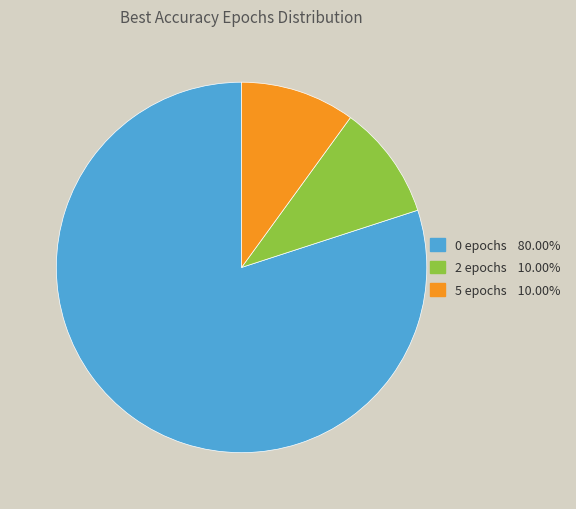

Does any single category account for the majority?

Yes